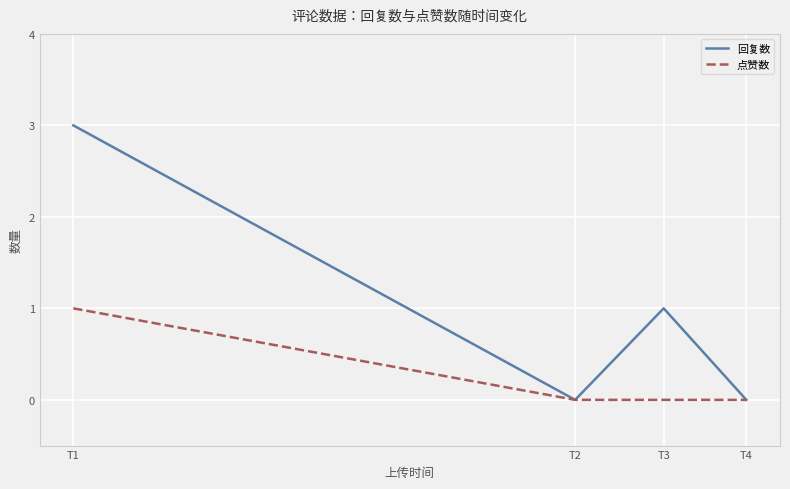

How many series are shown in this chart?

2